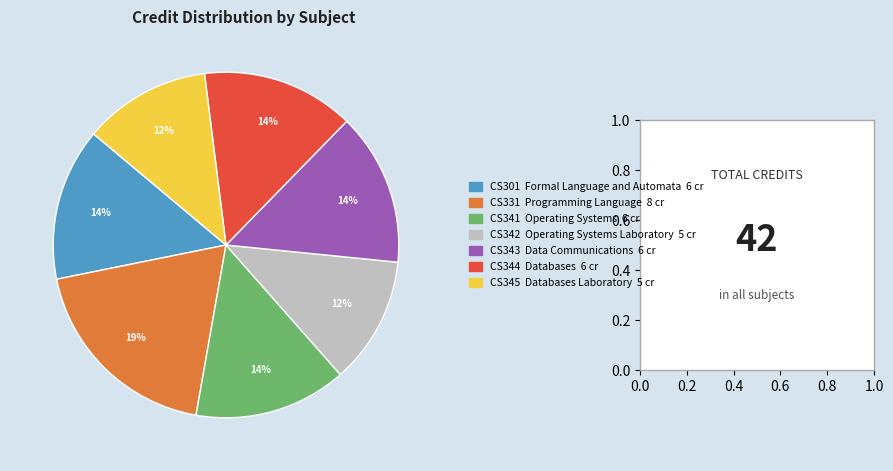

How many segments does this pie chart have?

7